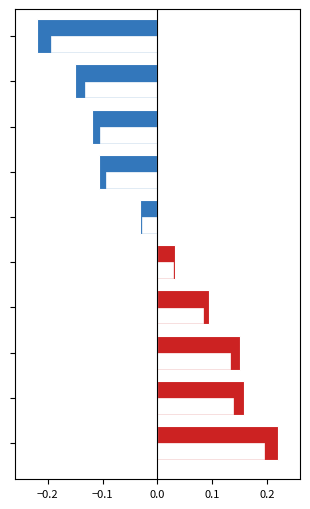

Rank the series by their maximum value, from highest to lowest.

Positive, Negative